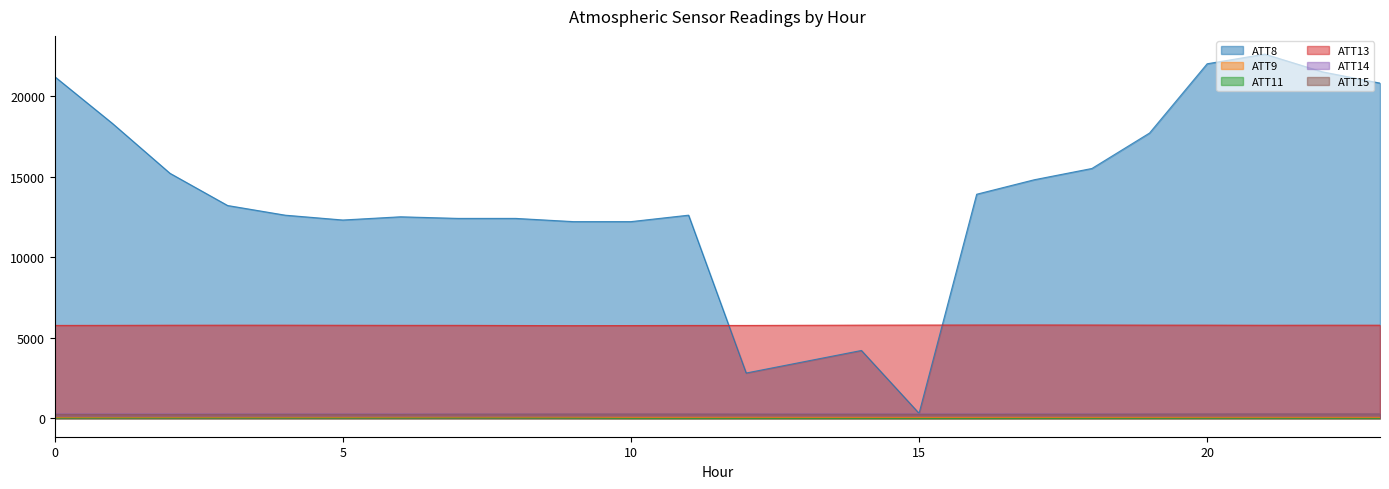

How many data points does each series have?

24